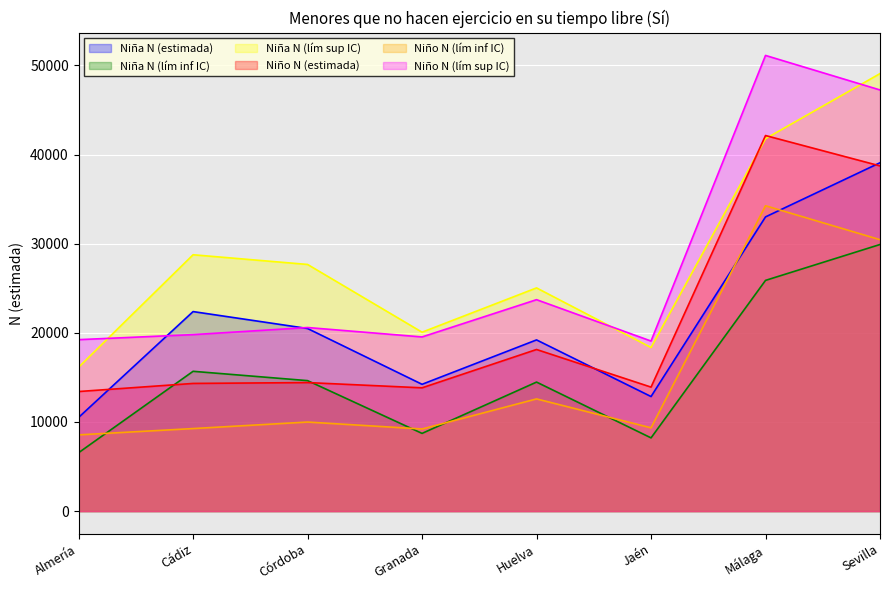

What is the lowest value of the Niño N (estimada) series?

13413